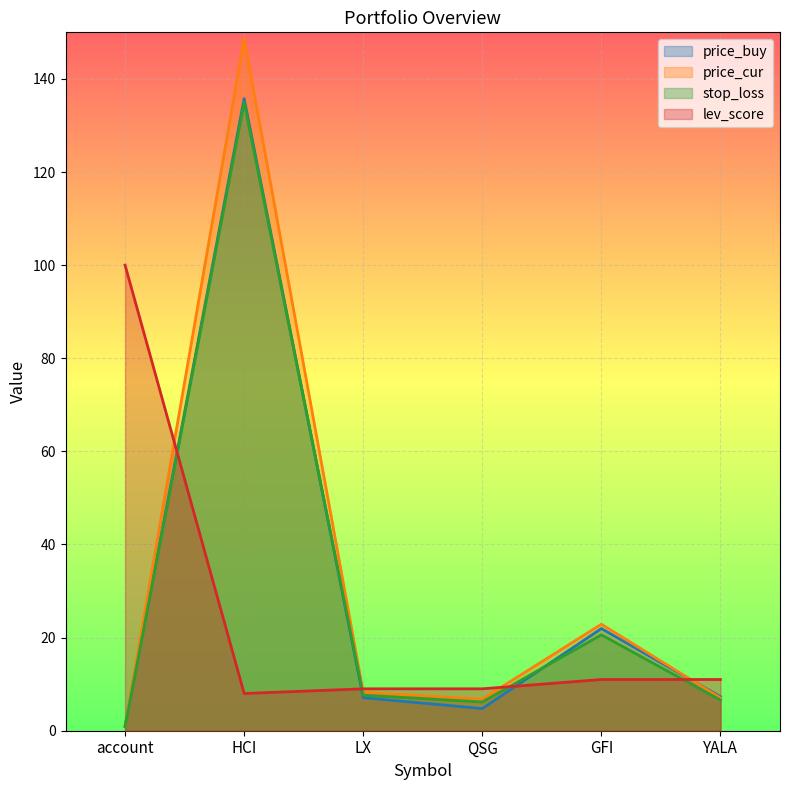

What is the label of the 6th point from the right?

account